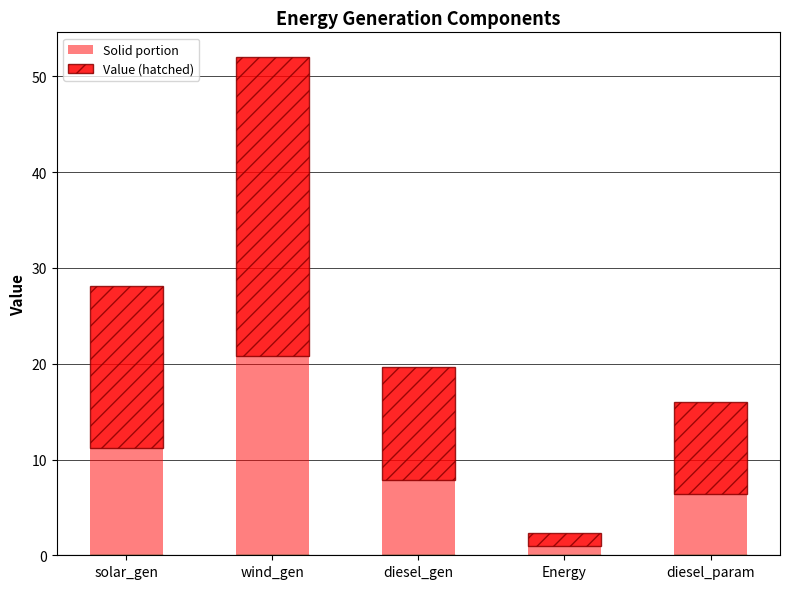

True or false: Value (solid) has a value of 0.9 at Energy.

True